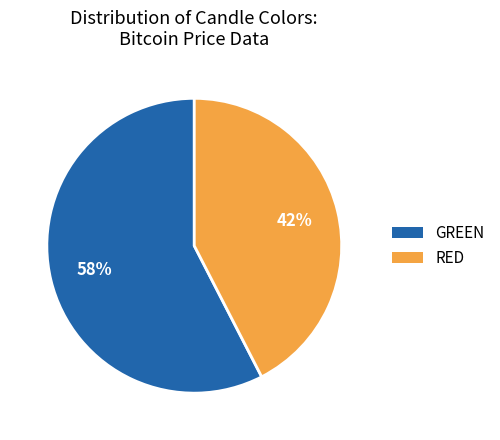

Which category accounts for the majority?

GREEN